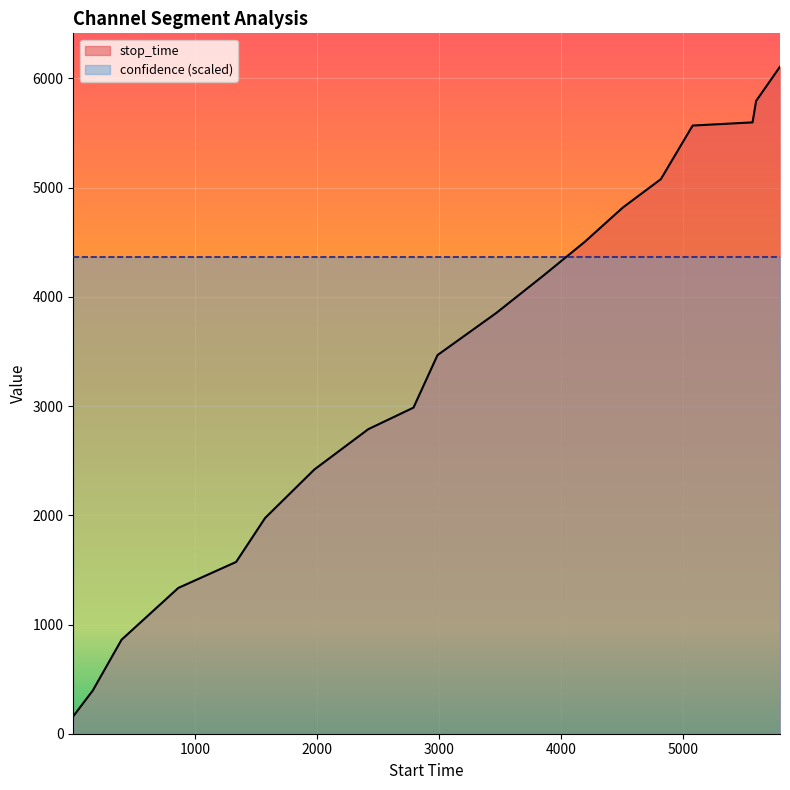

At which label does the data first exceed 3467?

3468